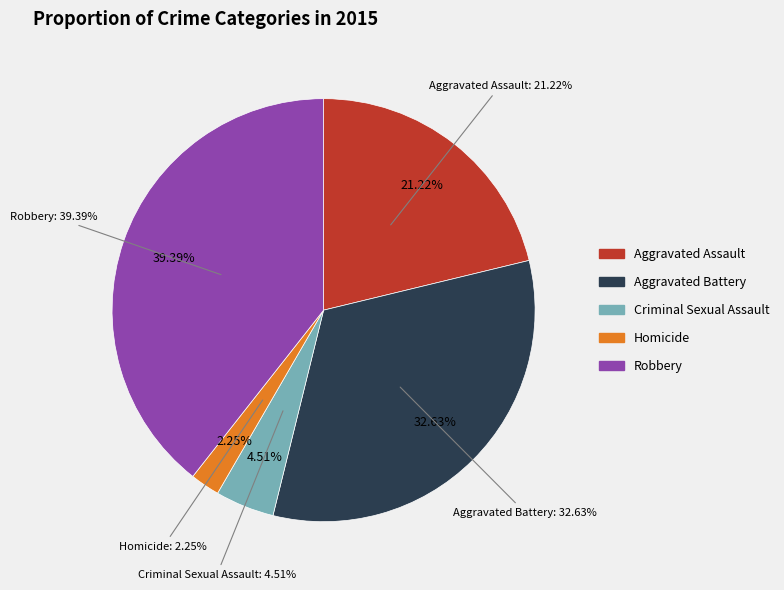

Count the number of slices in the pie.

5